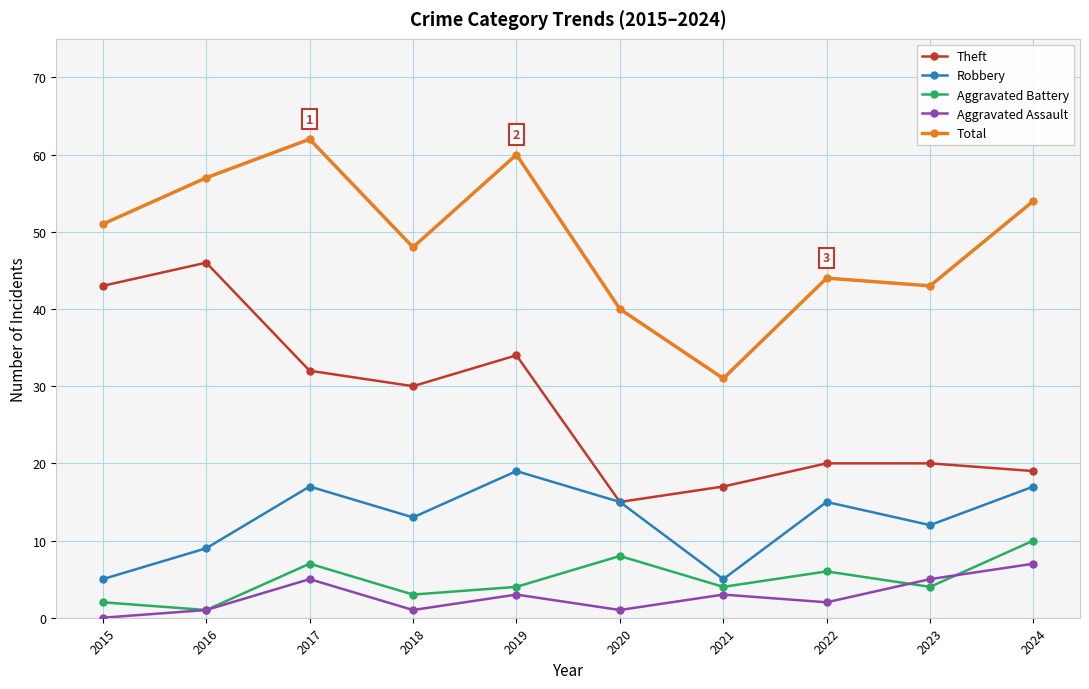

Reading left to right, what are all the values shown in this chart?

Theft: 43	46	32	30	34	15	17	20	20	19
Robbery: 5	9	17	13	19	15	5	15	12	17
Aggravated Battery: 2	1	7	3	4	8	4	6	4	10
Aggravated Assault: 0	1	5	1	3	1	3	2	5	7
Total: 51	57	62	48	60	40	31	44	43	54